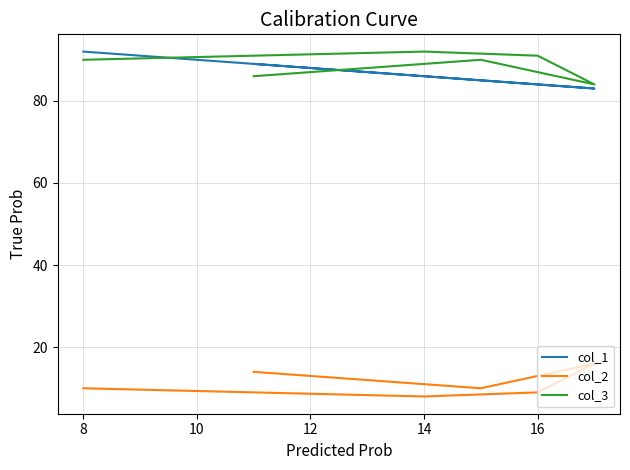

What is the difference between the maximum and minimum values in the col_3 series?

8